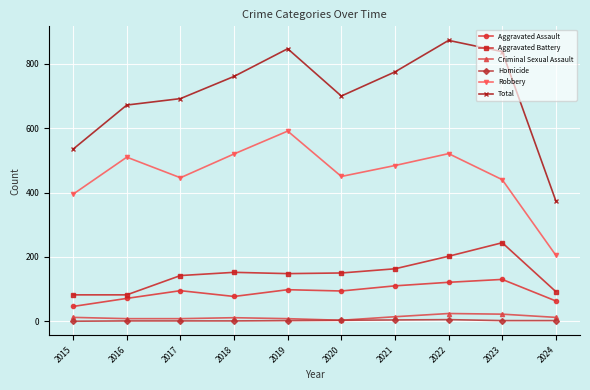

What is the value of the Criminal Sexual Assault point at the 1st from the left?

12